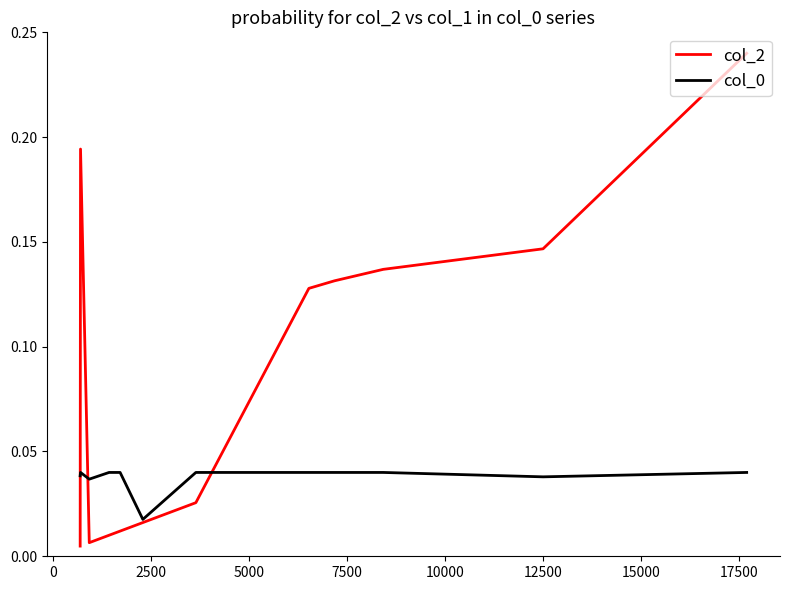

True or false: col_2 and col_0 intersect in this chart.

True